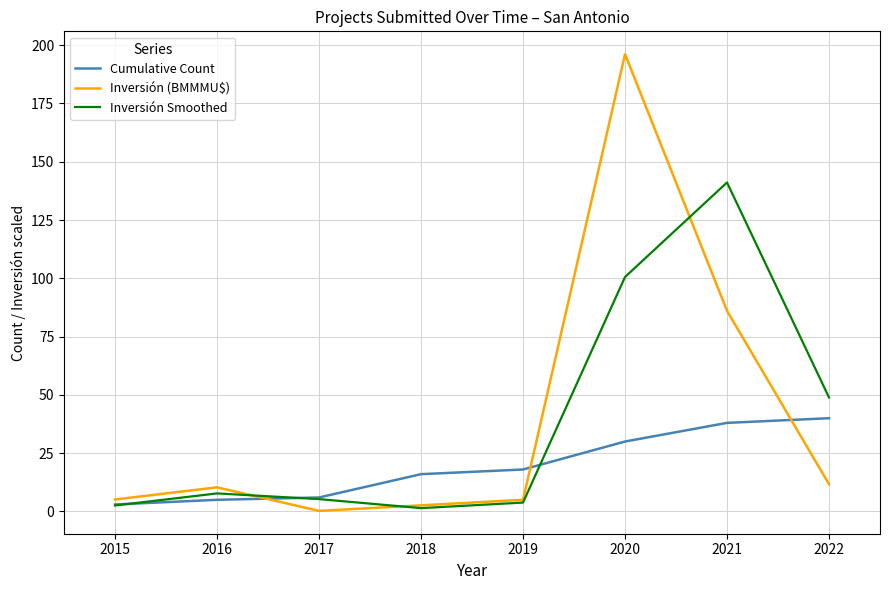

How many series are shown in this chart?

3